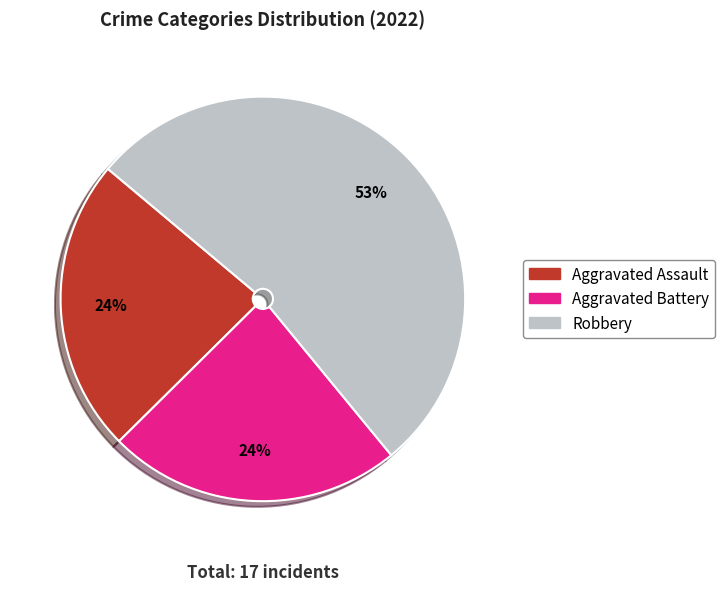

Do Aggravated Battery and Aggravated Assault together represent more than half of the pie?

No